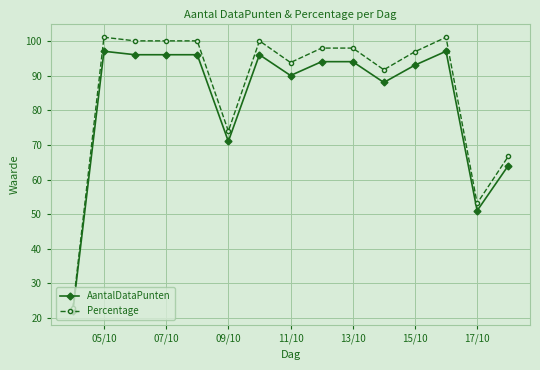

List the series in order of their peak value, lowest first.

AantalDataPunten, Percentage